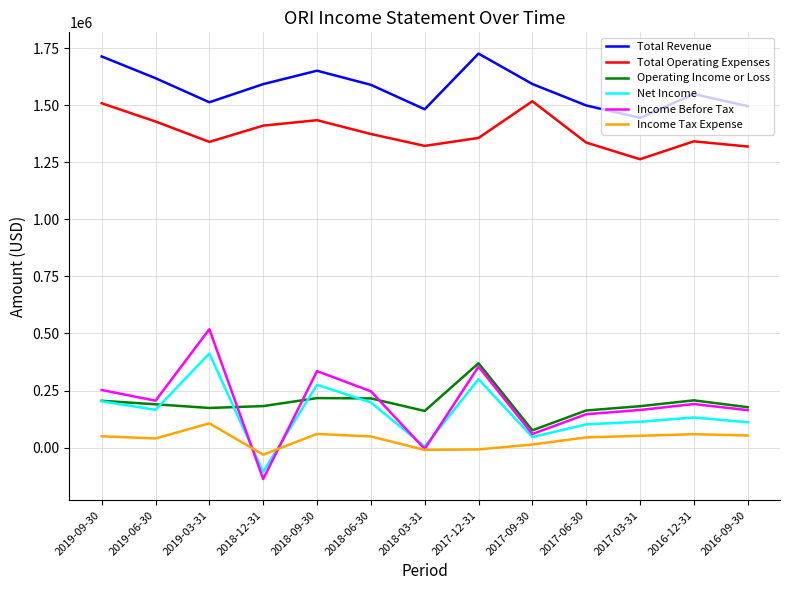

At which label does Net Income reach its peak?

2019-03-31